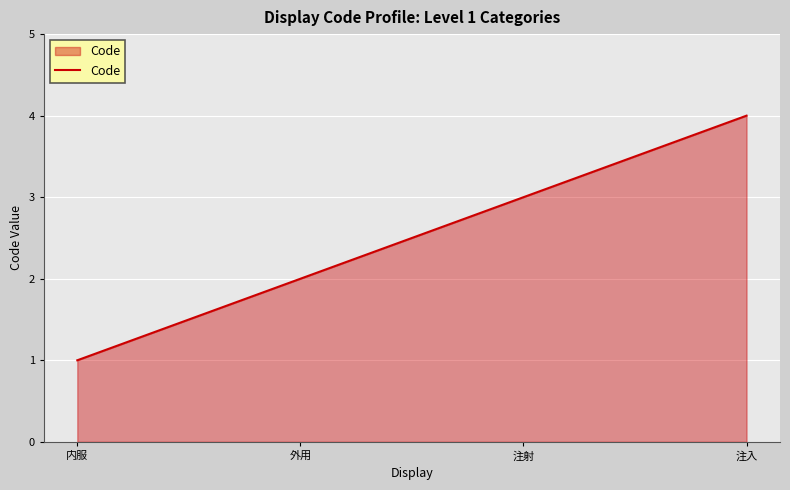

Between 外用 and 注射, which is larger?

注射